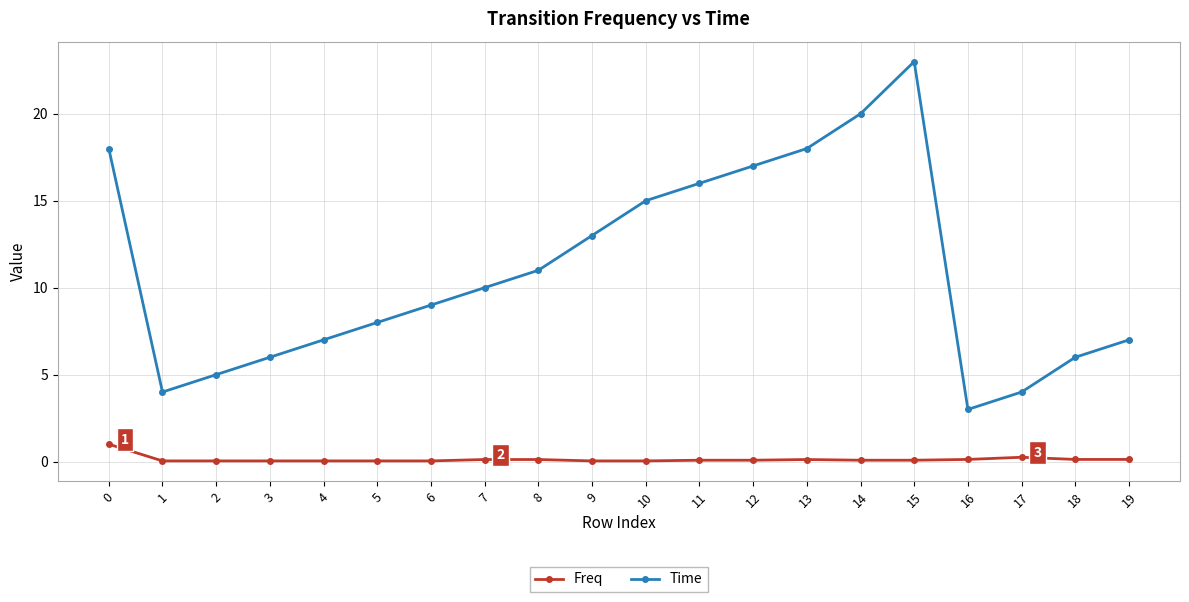

List the series in order of their peak value, highest first.

Time, Freq